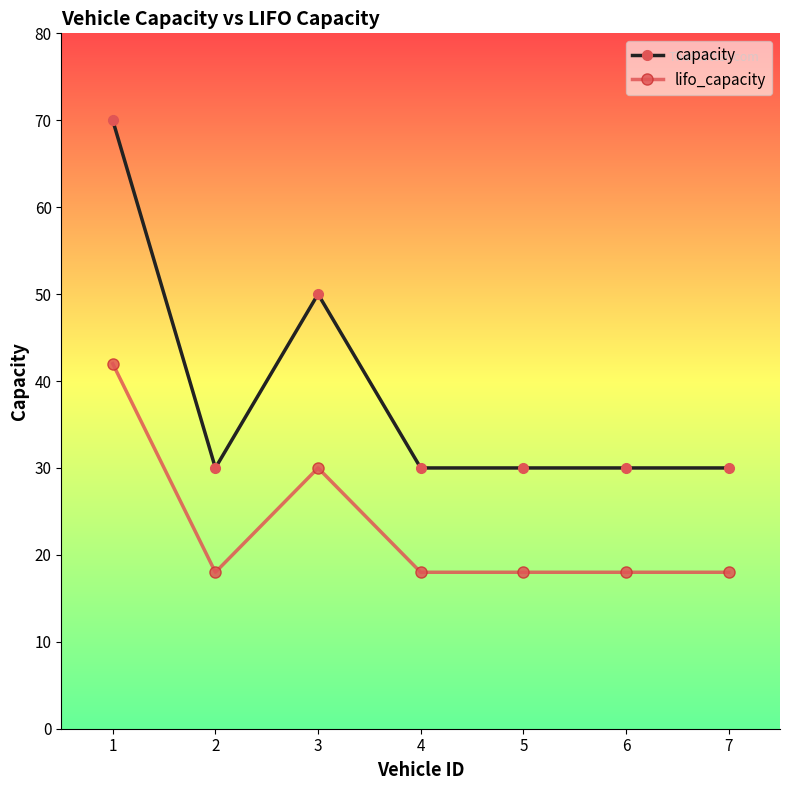

The lifo_capacity series shows 30 at 3. True or false?

True